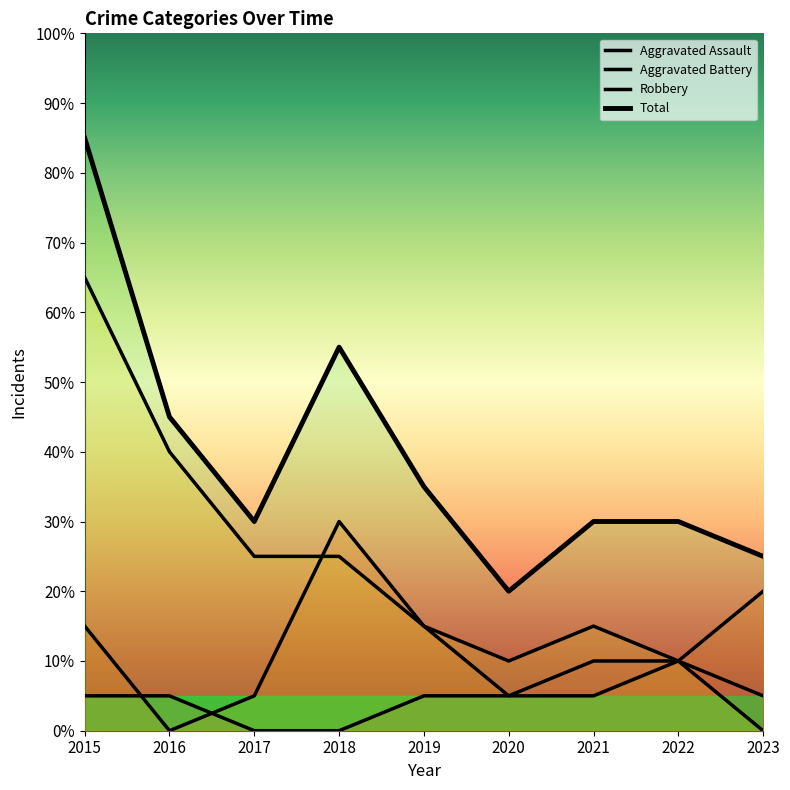

Rank the series by their average value, from highest to lowest.

Total, Robbery, Aggravated Battery, Aggravated Assault